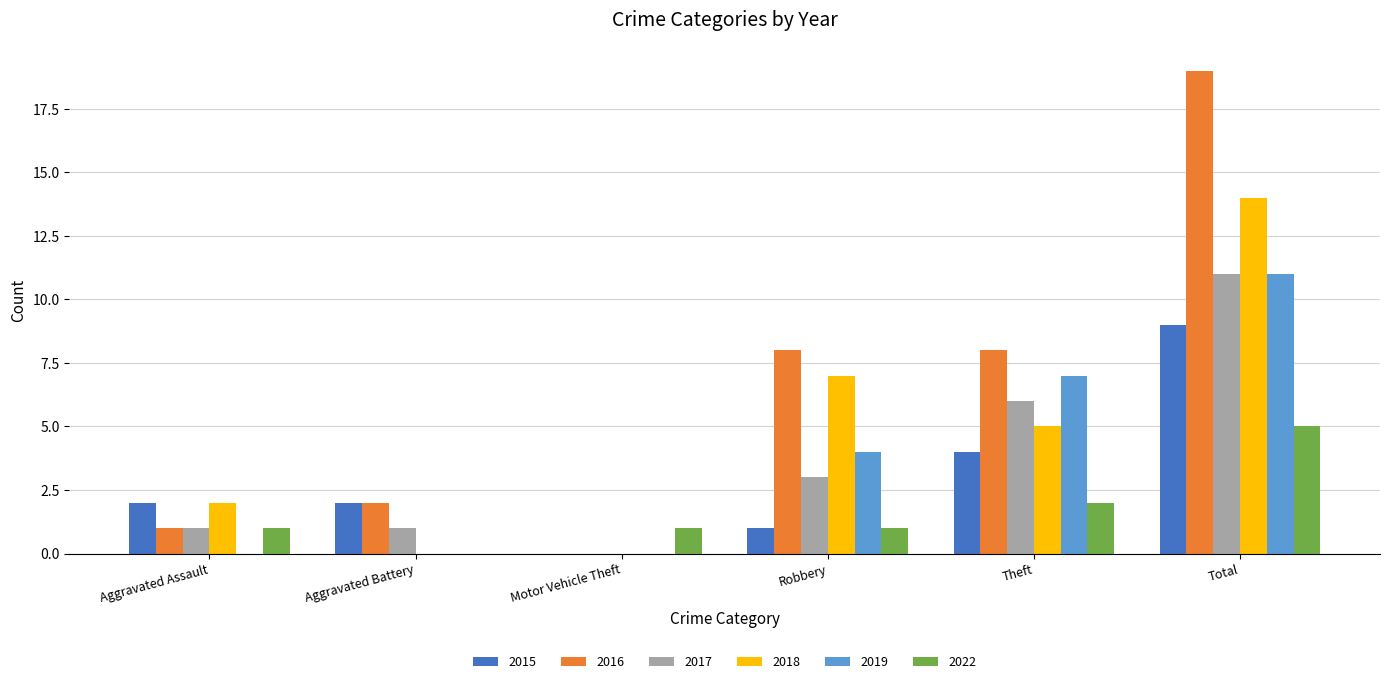

How many categories are shown in the chart?

6